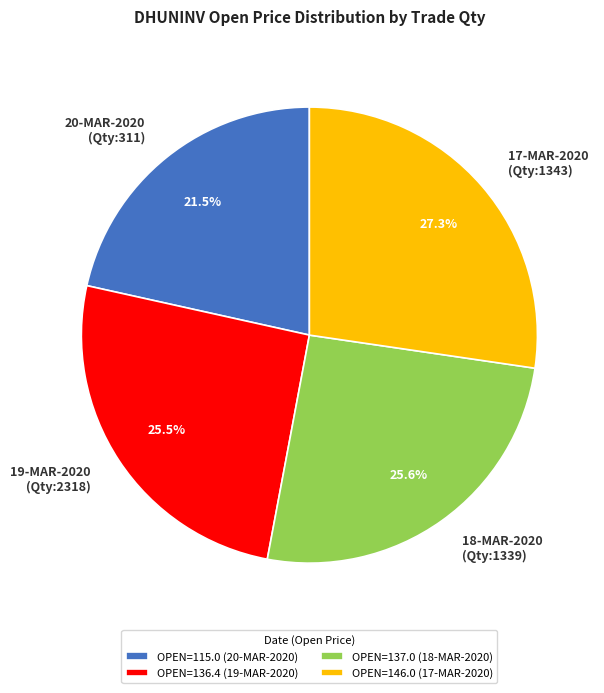

Is there a majority slice in this chart?

No